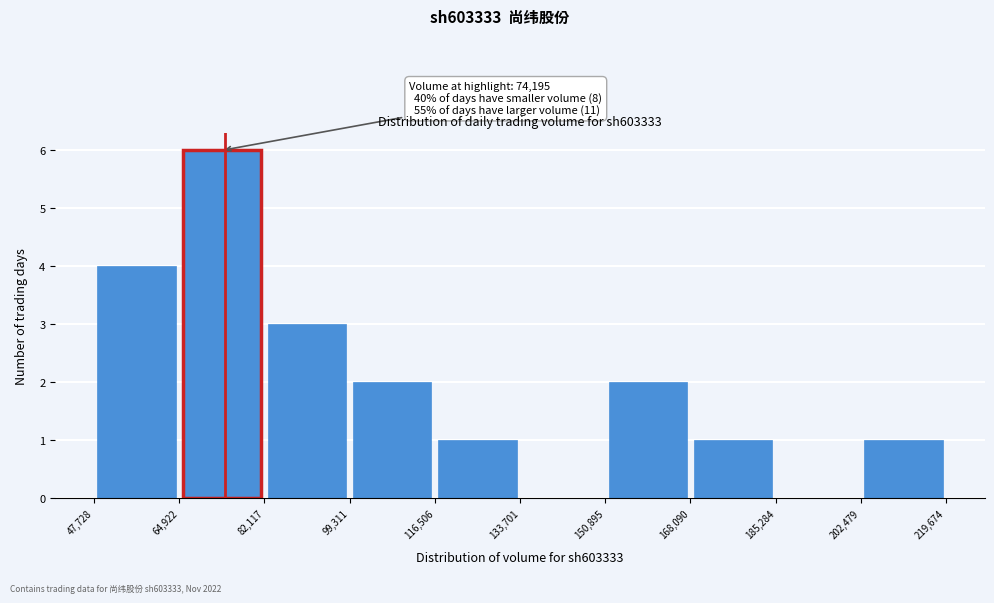

Over which range of the x-axis is the bar tallest?

64,922 to 82,117